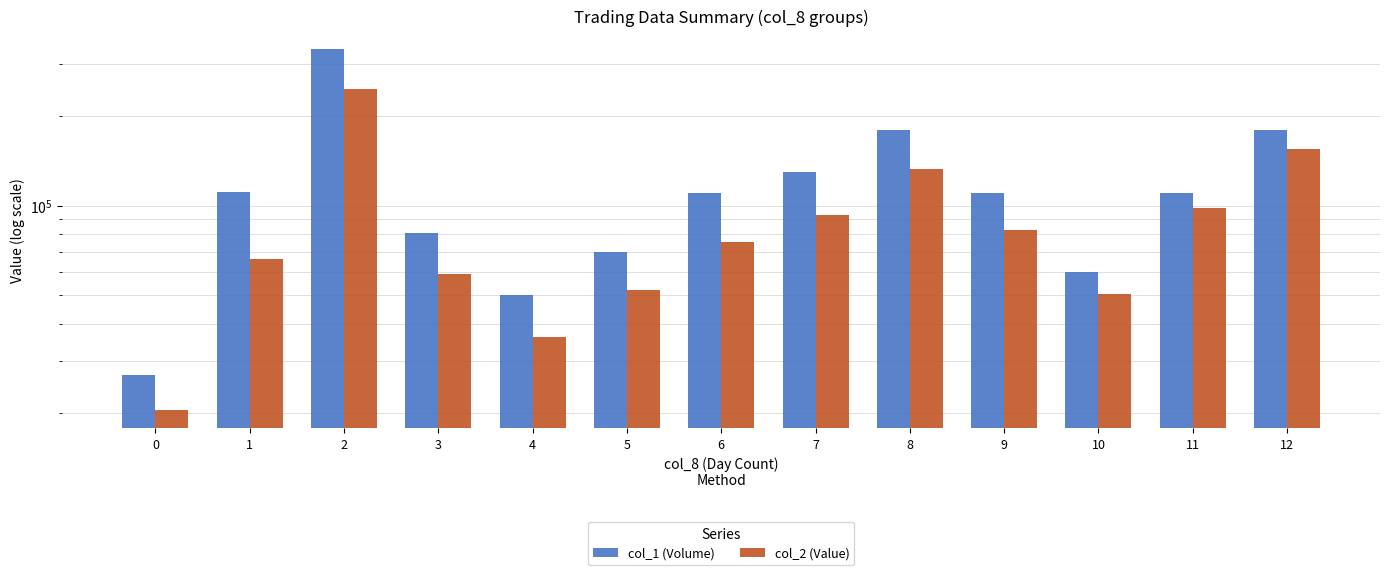

What is the approximate value of col_2 (Value) at 1, to the nearest 10?

66120